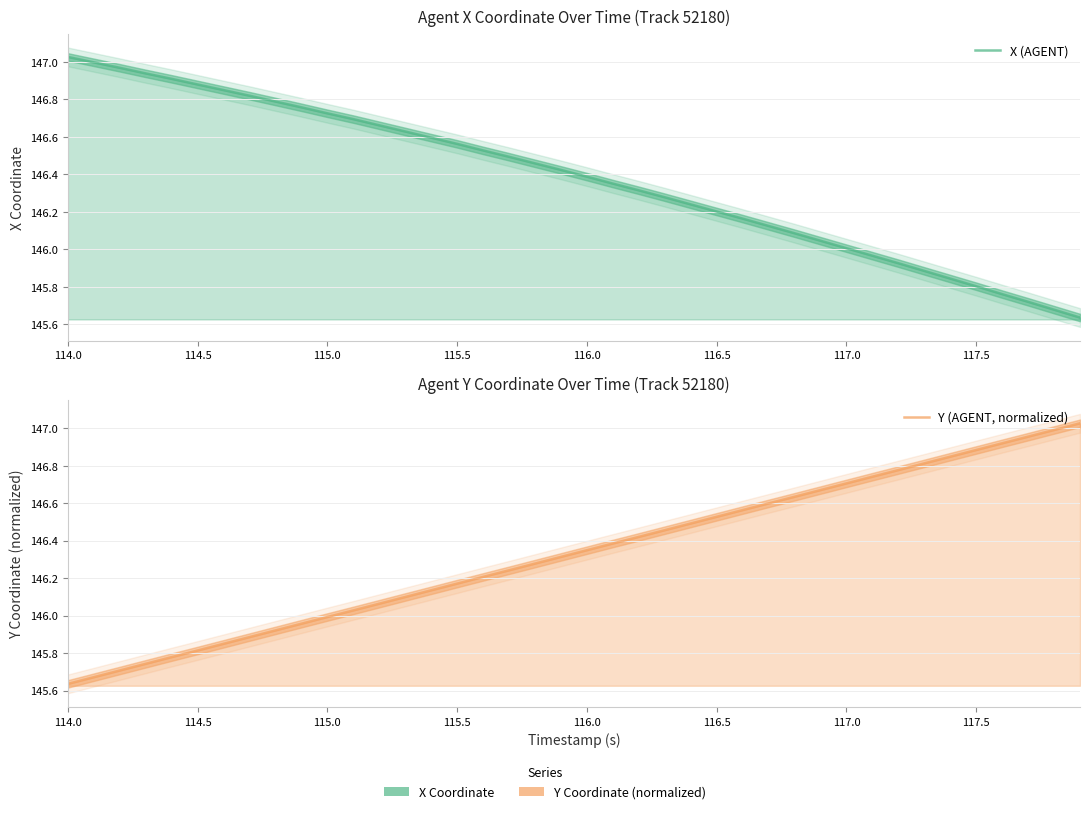

What is the difference between the second highest and minimum values in the X (AGENT) series?

1.4